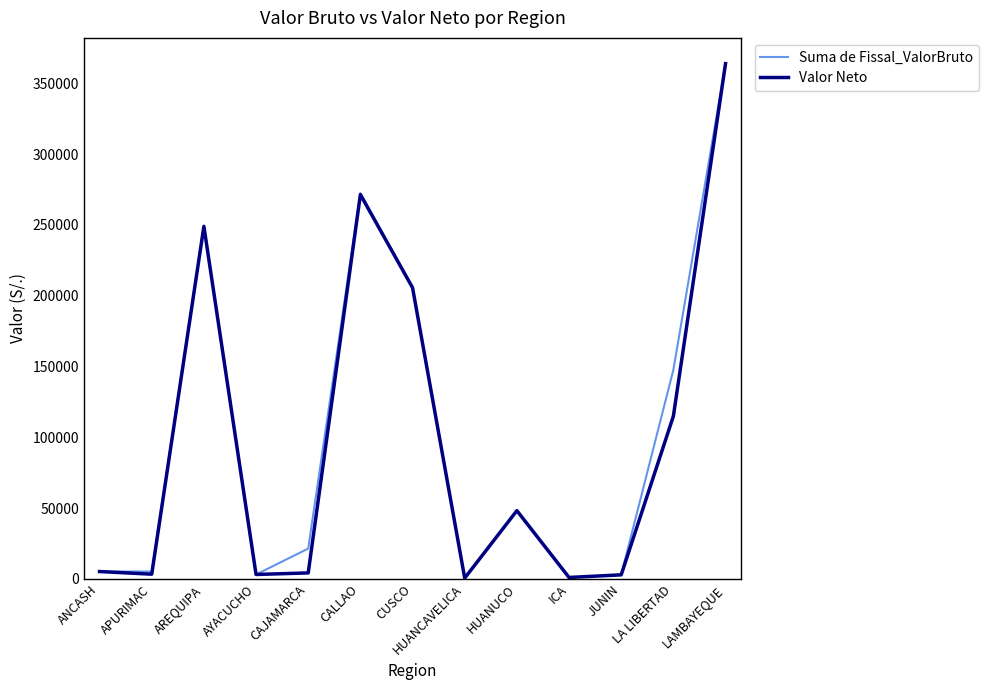

The Suma de Fissal_ValorBruto series shows 116927.5 at CUSCO. True or false?

False